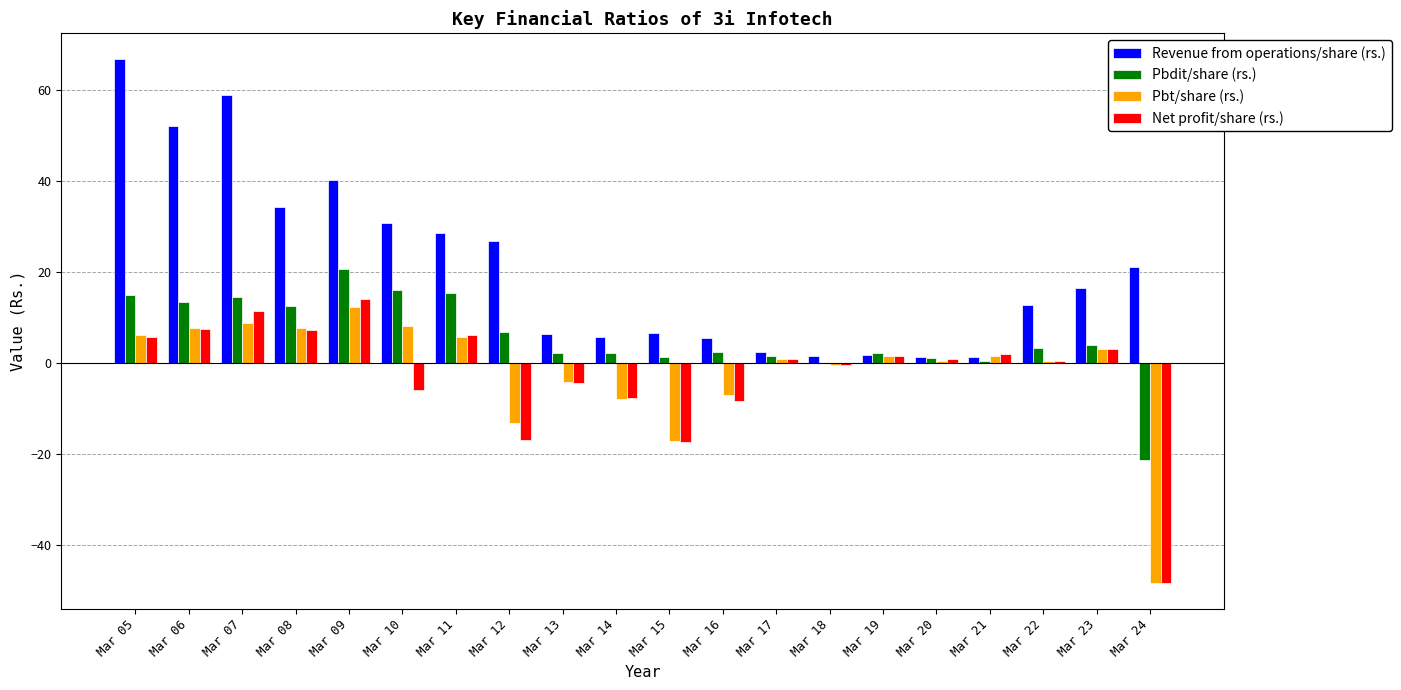

At which category does the chart reach its peak across all series?

Mar 05